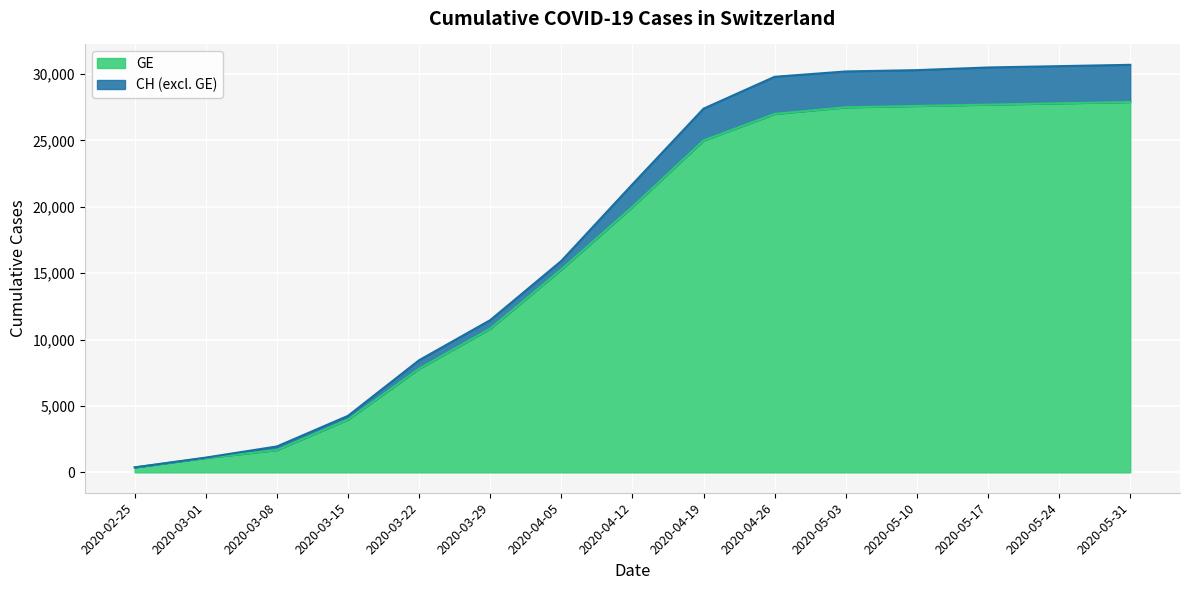

How many values in the CH series exceed 21700?

7